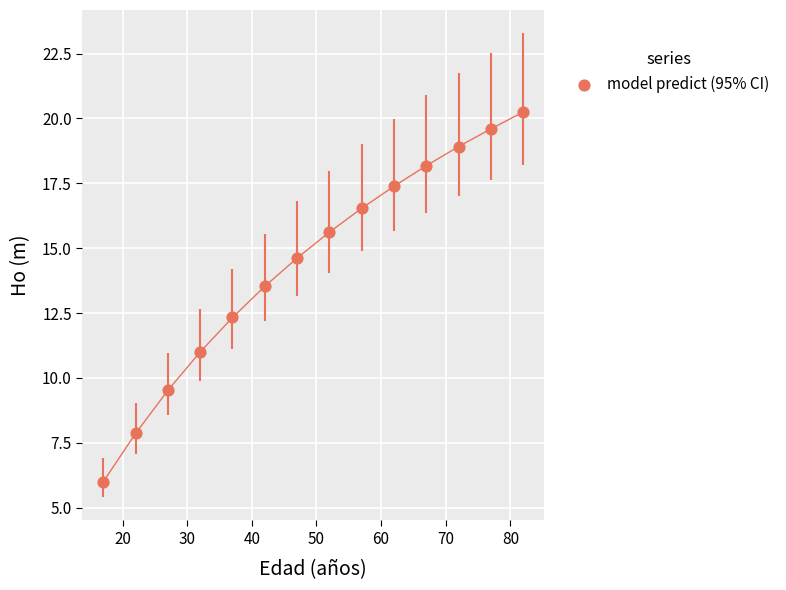

What is the range of X values (max minus min)?

65.0